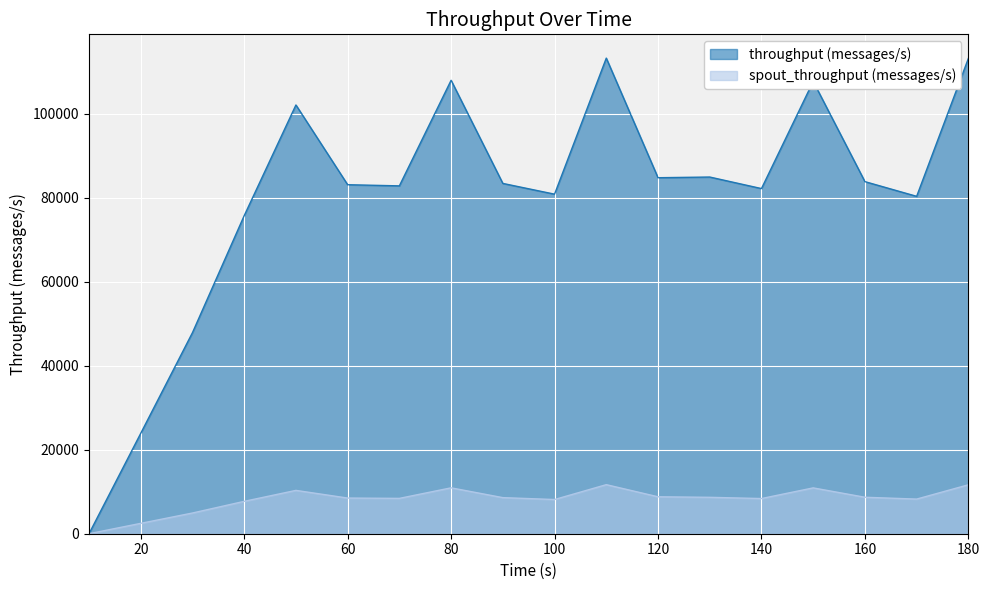

What is the difference between the maximum and minimum values in the spout_throughput (messages/s) series?

11678